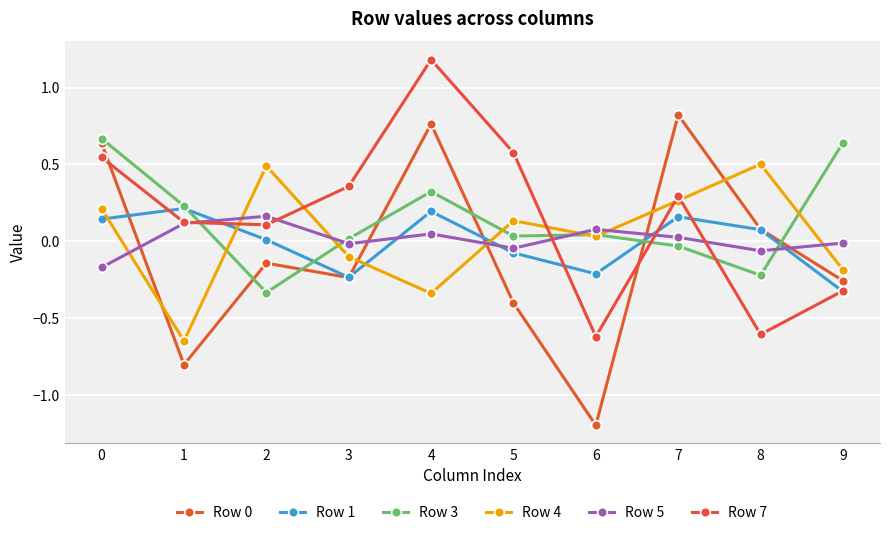

After their last crossing, which series has the higher values: Row 1 or Row 5?

Row 5